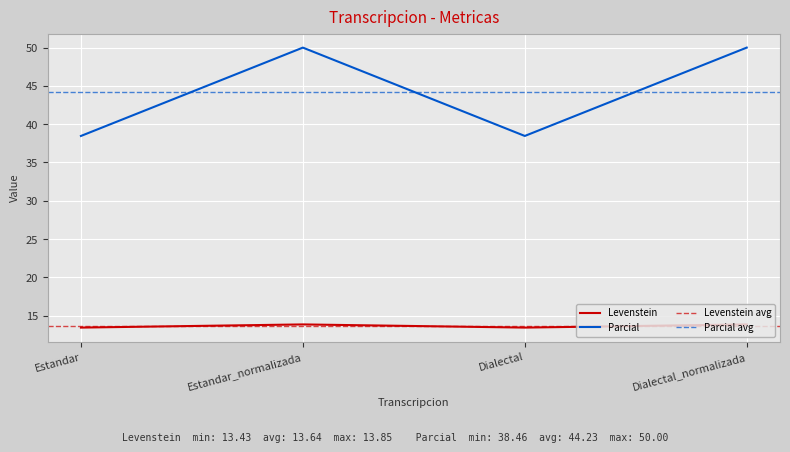

What are all the series names shown in the legend?

Levenstein, Parcial